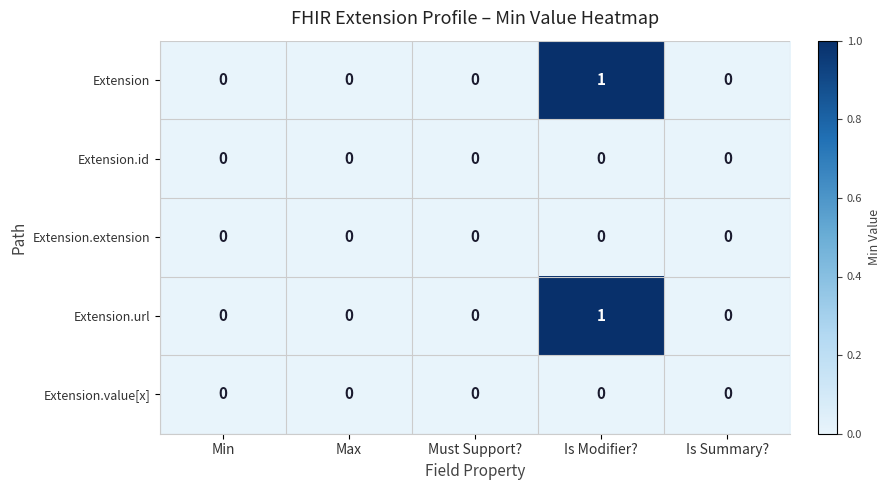

Reading left to right, list all the values displayed in this chart.

Extension: Min=0	Max=0	Must Support?=0	Is Modifier?=1	Is Summary?=0
Extension.id: Min=0	Max=0	Must Support?=0	Is Modifier?=0	Is Summary?=0
Extension.extension: Min=0	Max=0	Must Support?=0	Is Modifier?=0	Is Summary?=0
Extension.url: Min=0	Max=0	Must Support?=0	Is Modifier?=1	Is Summary?=0
Extension.value[x]: Min=0	Max=0	Must Support?=0	Is Modifier?=0	Is Summary?=0